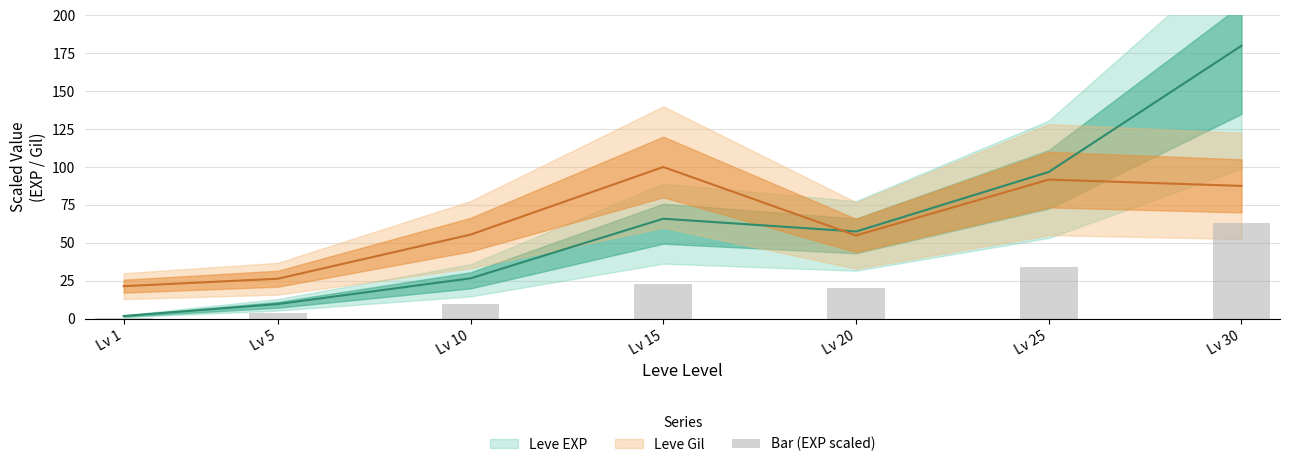

Rank the categories by value from lowest to highest.

Lv 1, Lv 5, Lv 10, Lv 20, Lv 15, Lv 25, Lv 30